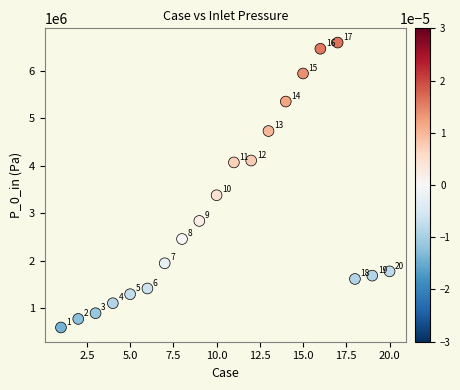

What Y value in the scatter plot is closest to 3595000?

3380000